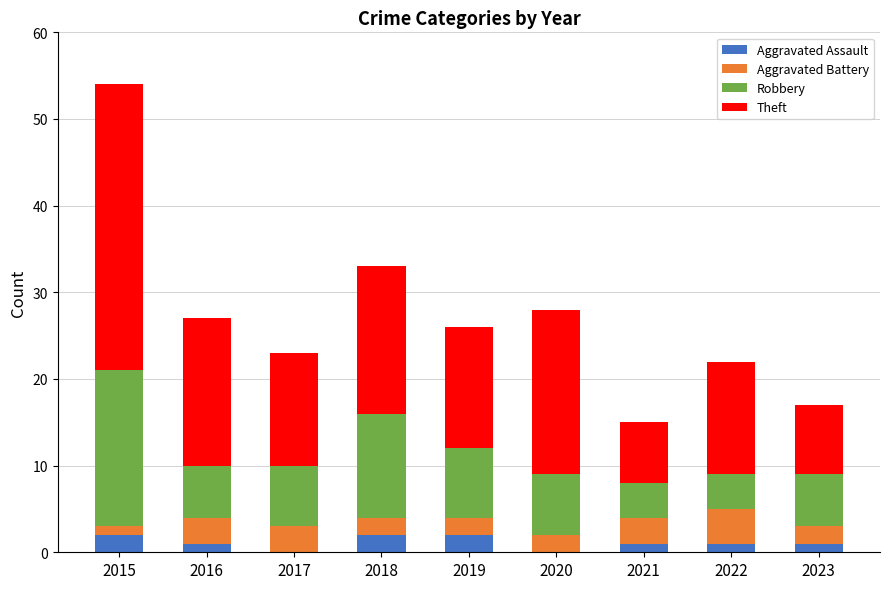

The Aggravated Assault series shows 0 at 2020. True or false?

True